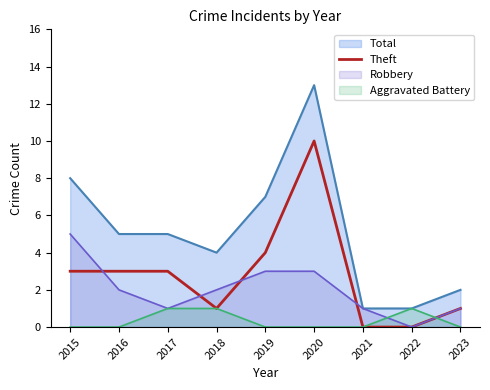

Rank the series by their maximum value, from lowest to highest.

Aggravated Battery, Robbery, Theft, Total